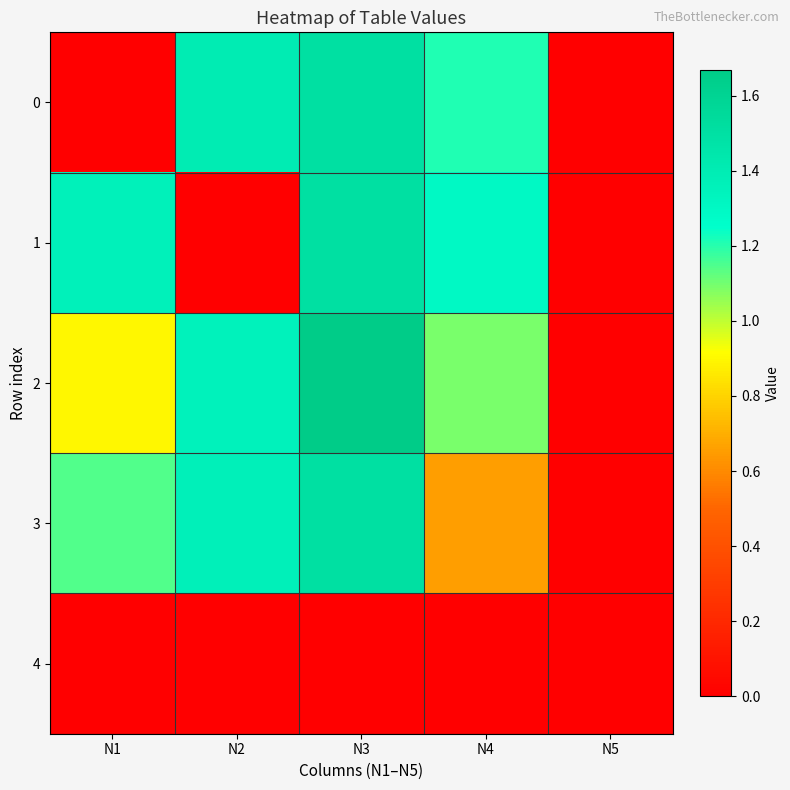

Reading right to left, extract all data points from this chart.

0: N5=0.0	N4=1.2	N3=1.5	N2=1.4	N1=0.0
1: N5=0.0	N4=1.3	N3=1.5	N2=0.0	N1=1.4
2: N5=0.0	N4=1.1	N3=1.7	N2=1.4	N1=0.9
3: N5=0.0	N4=0.7	N3=1.5	N2=1.4	N1=1.1
4: N5=0.0	N4=0.0	N3=0.0	N2=0.0	N1=0.0